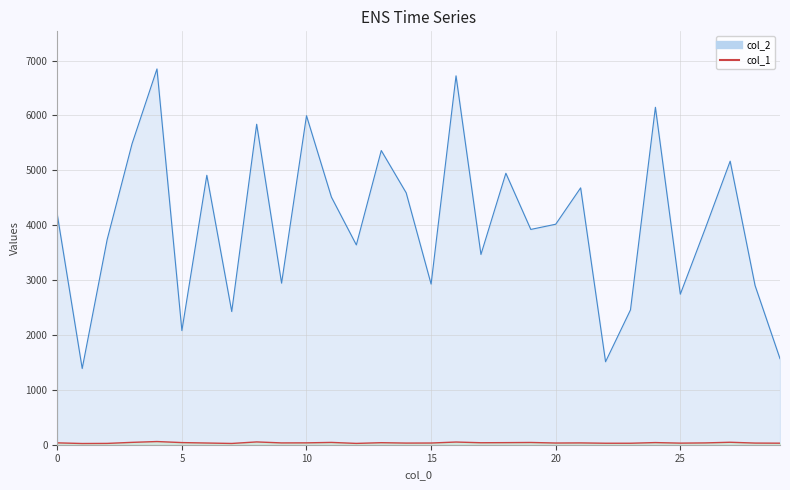

What is the difference between the col_1 values at 0 and 4?

24